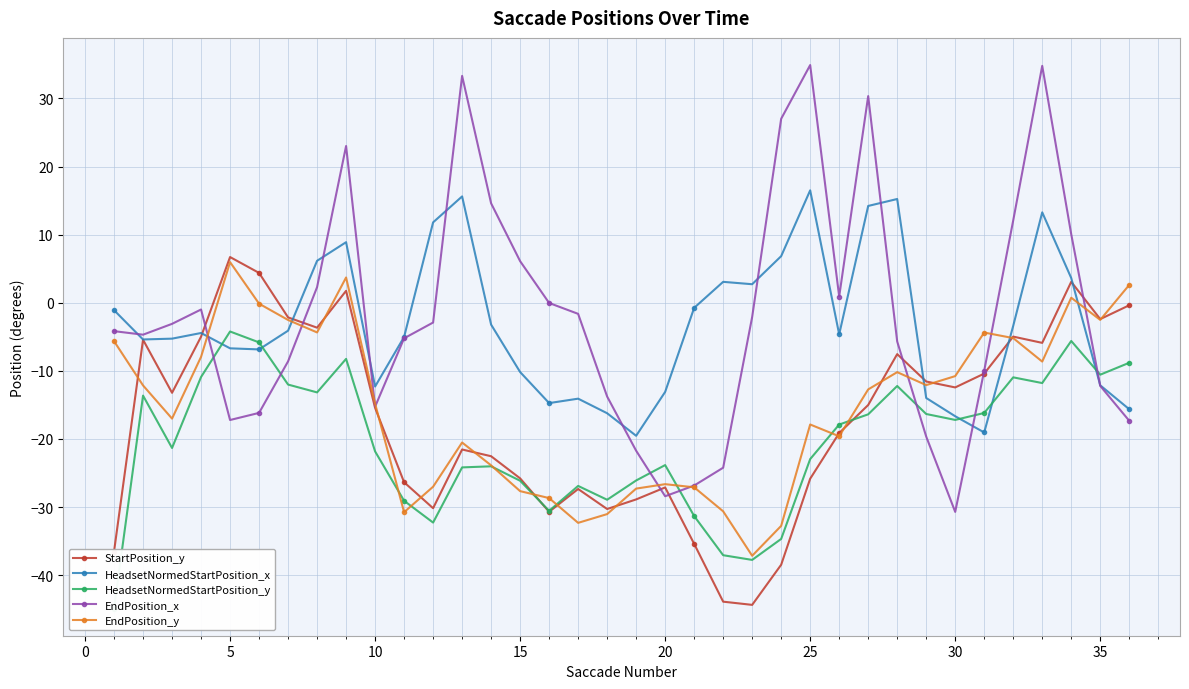

What is the difference between the maximum and minimum values in the EndPosition_x series?

65.6